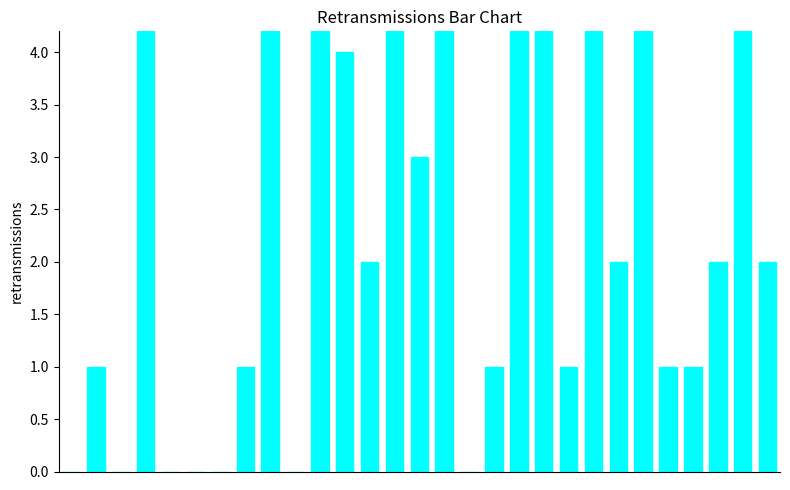

What is the greatest value displayed?

4.2